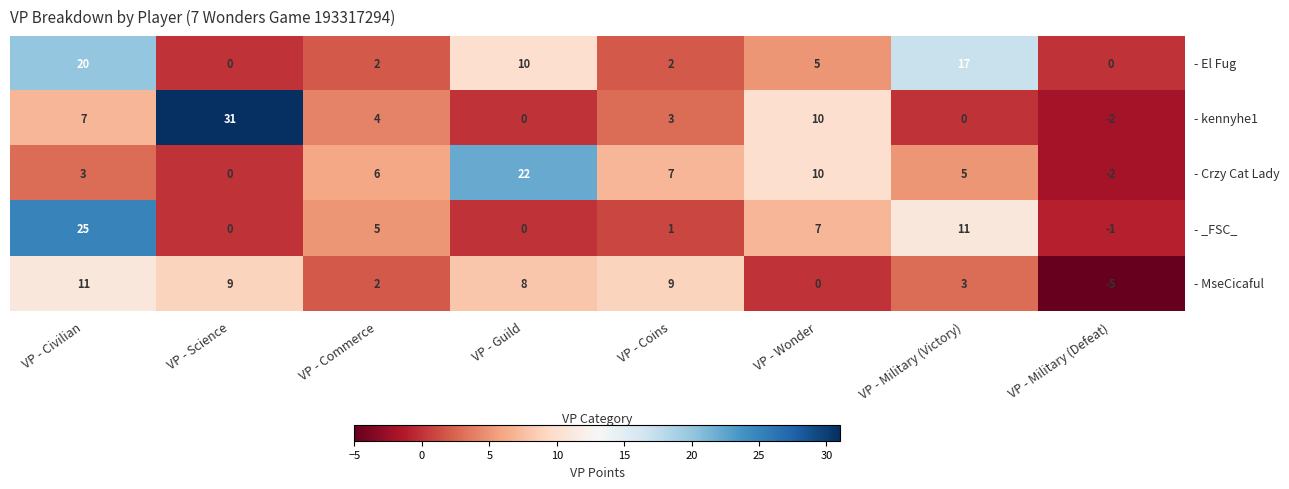

Which series has the largest total across all categories?

- El Fug